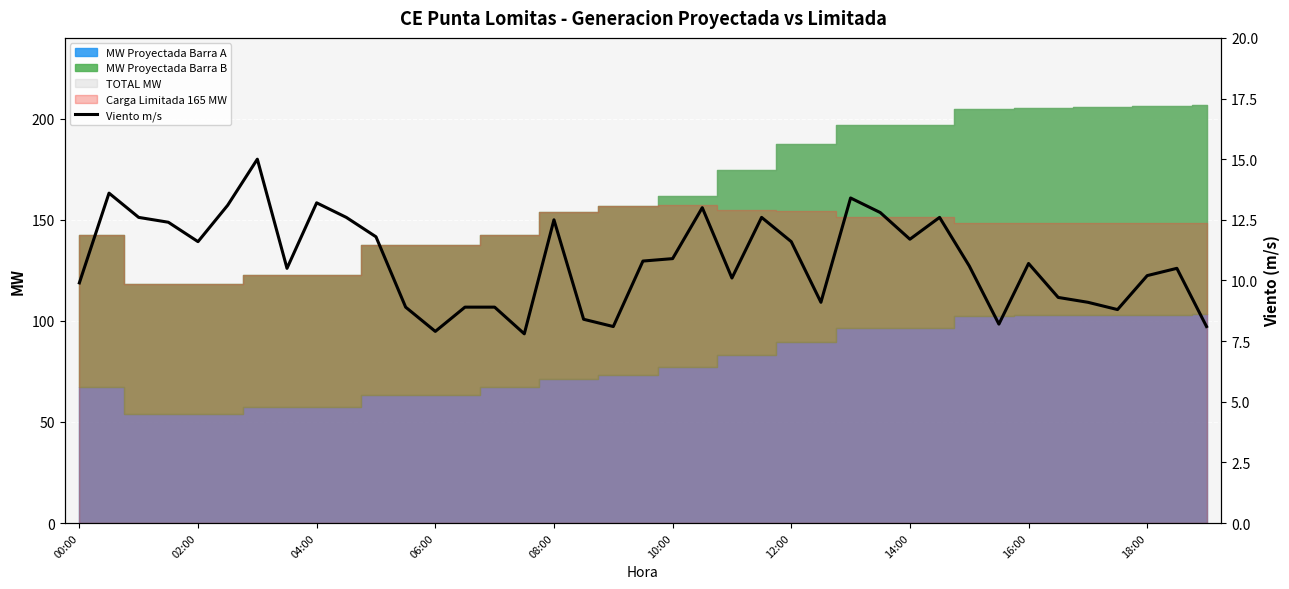

Is it true that the value at 29 is 12.6?

True